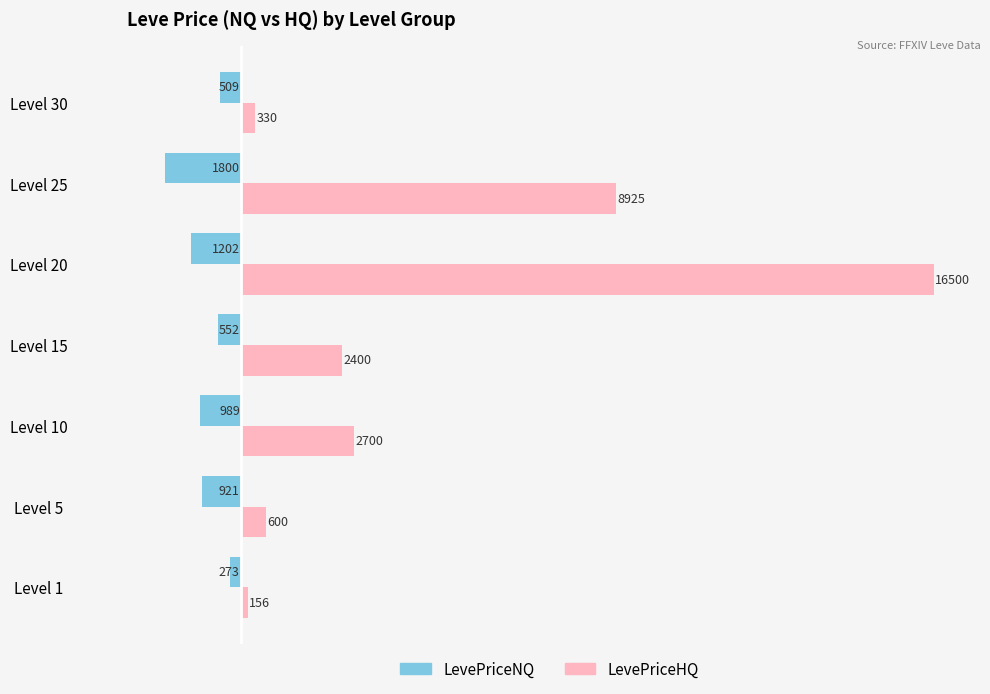

Which series has the largest range (max minus min)?

LevePriceHQ